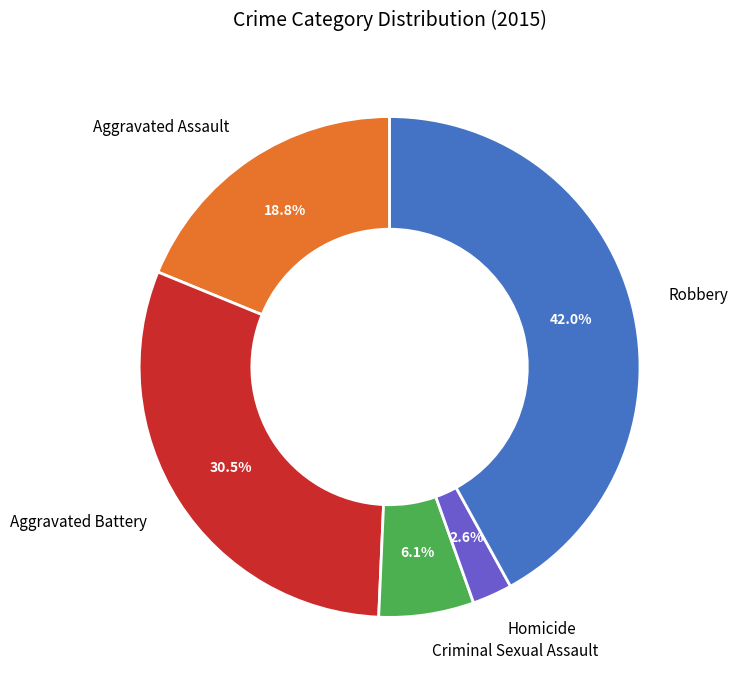

To the nearest percent, what is the difference between the largest and smallest slice percentages?

39%